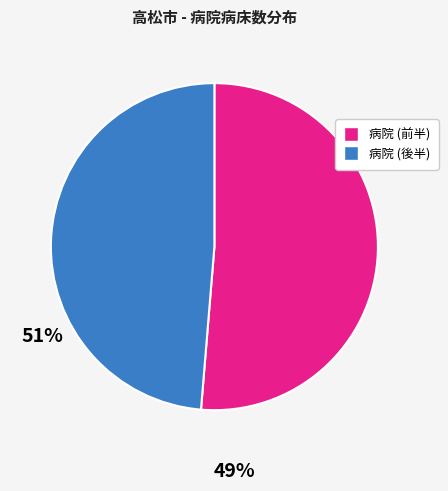

Does any single category account for the majority?

Yes